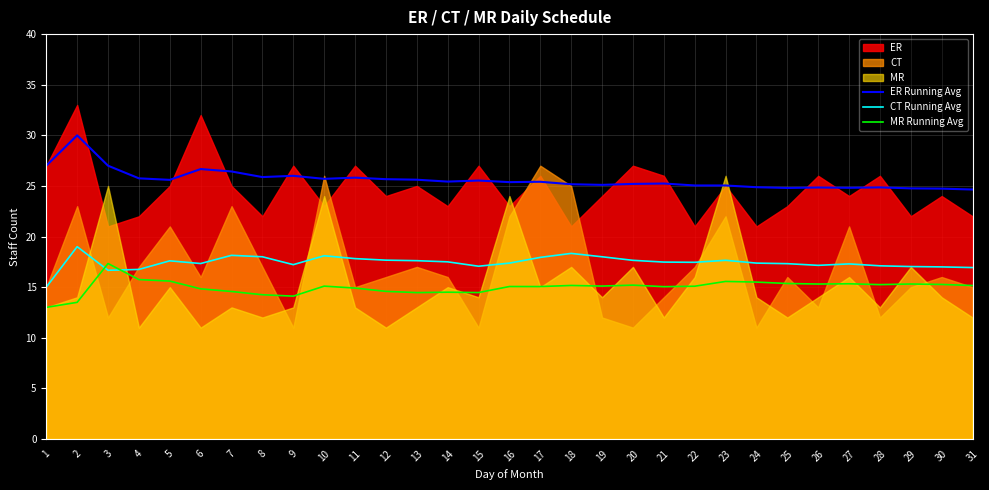

At how many categories does at least one series exceed 18?

31